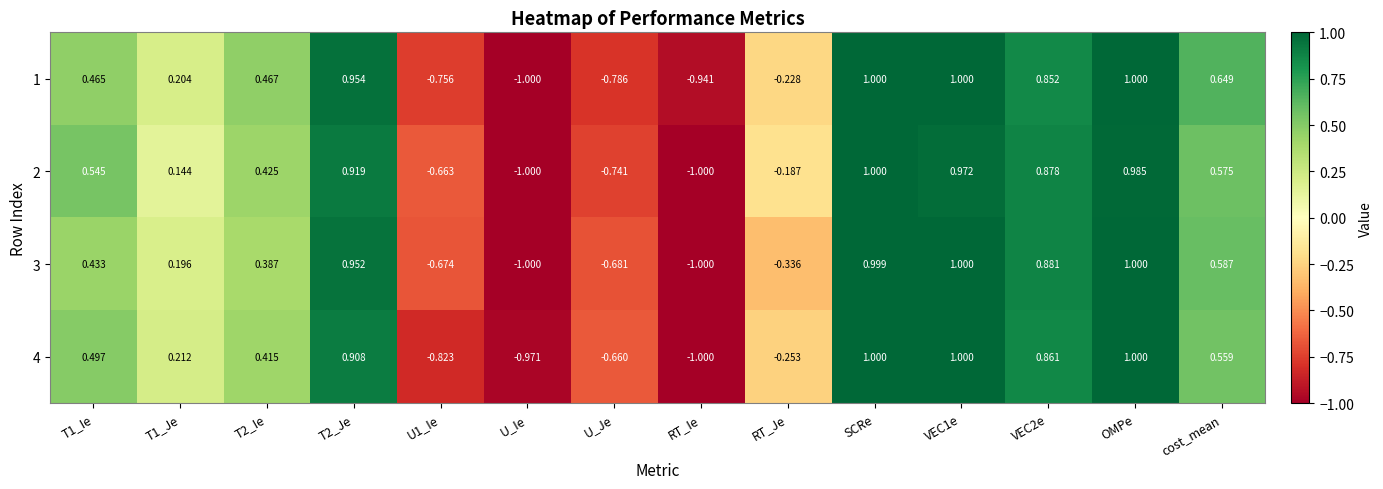

At which category is the sum across all series the highest?

SCRe